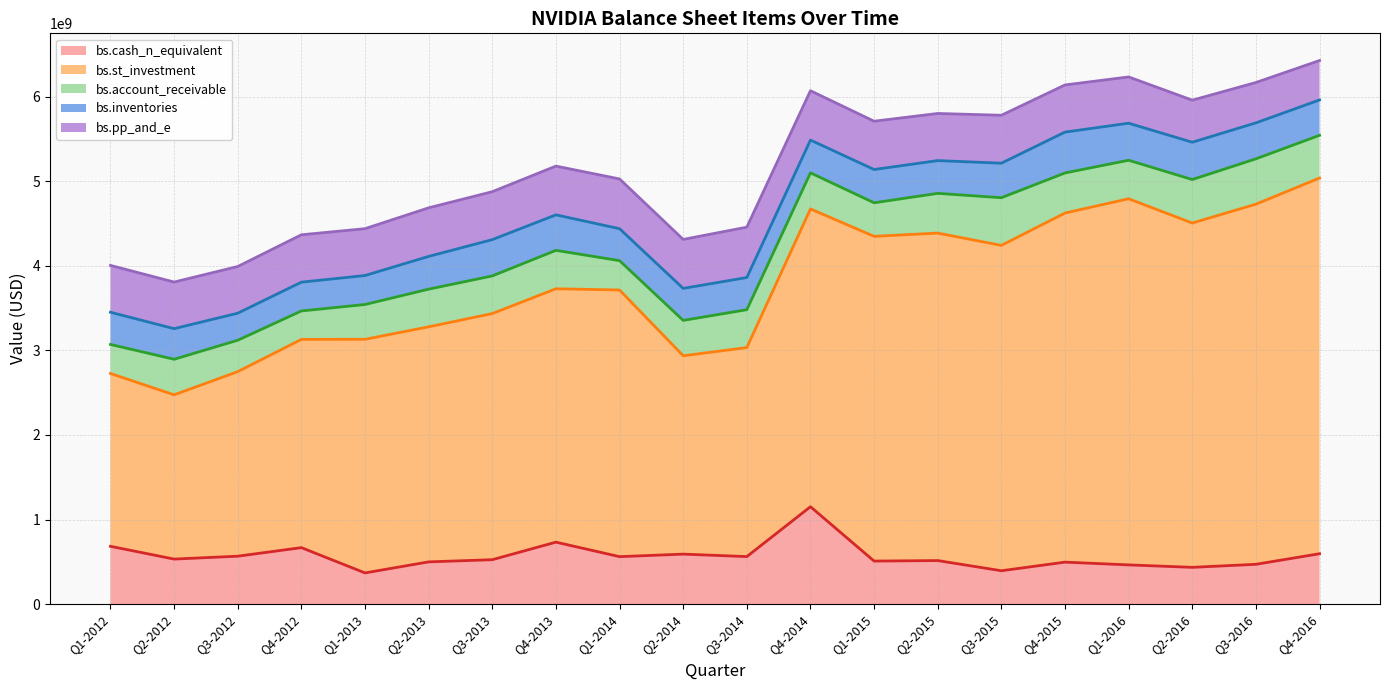

What is the average value of the bs.pp_and_e series?

553504850